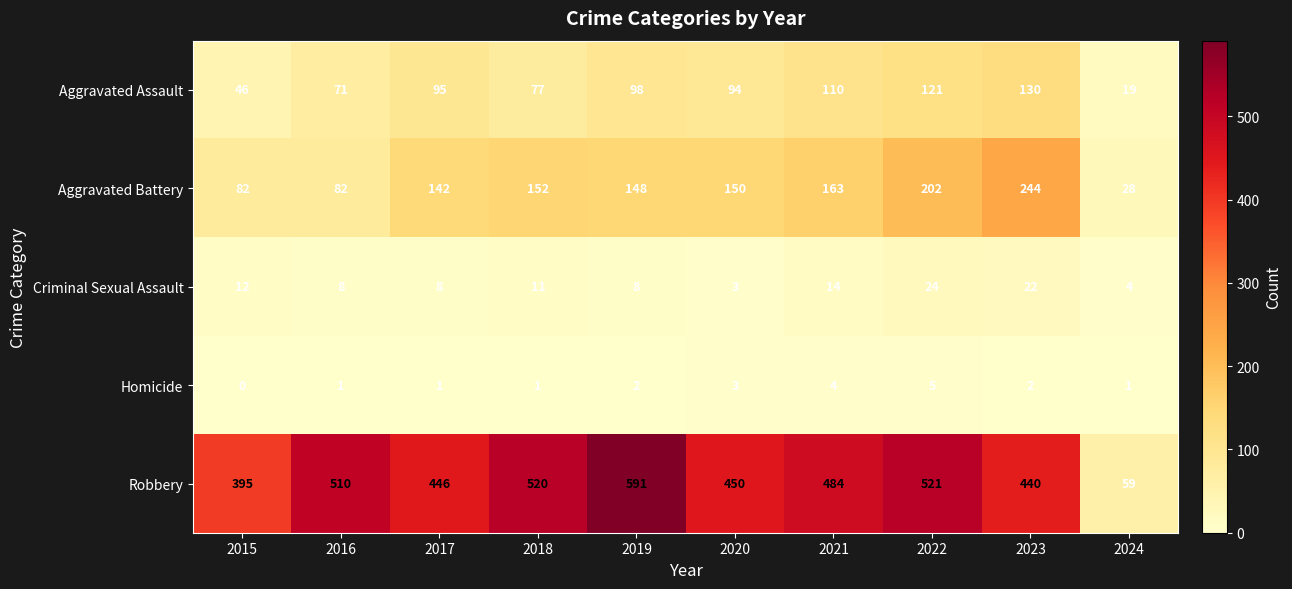

What is the total value across all series at 2020?

700